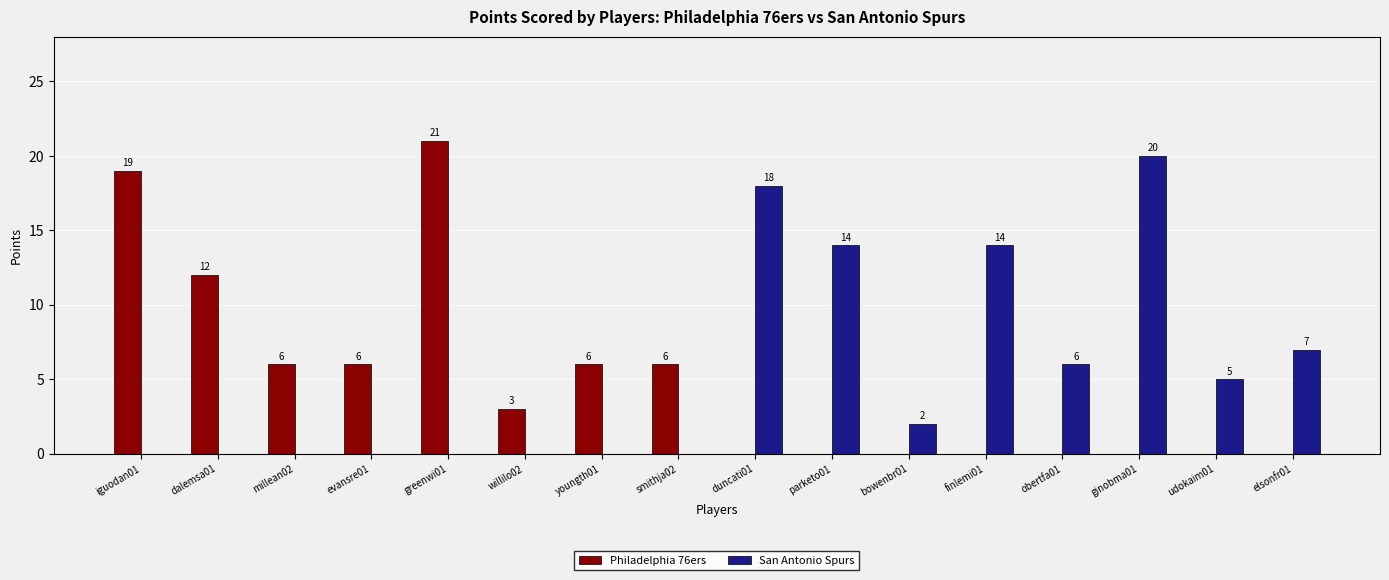

At which category is the sum across all series the highest?

greenwi01